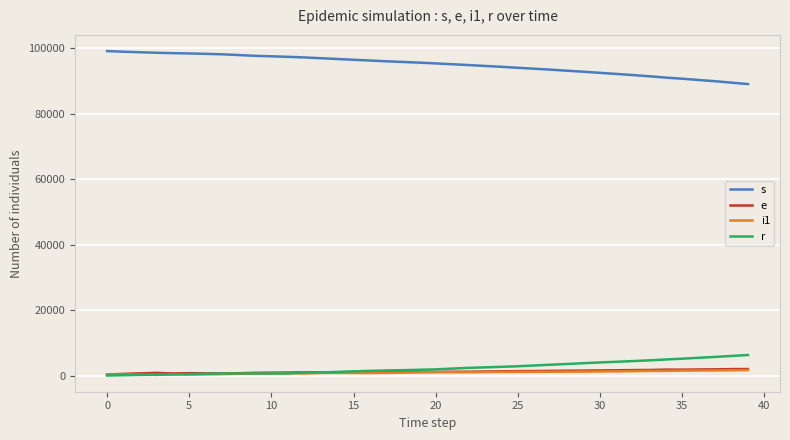

Which series has the largest total across all categories?

s